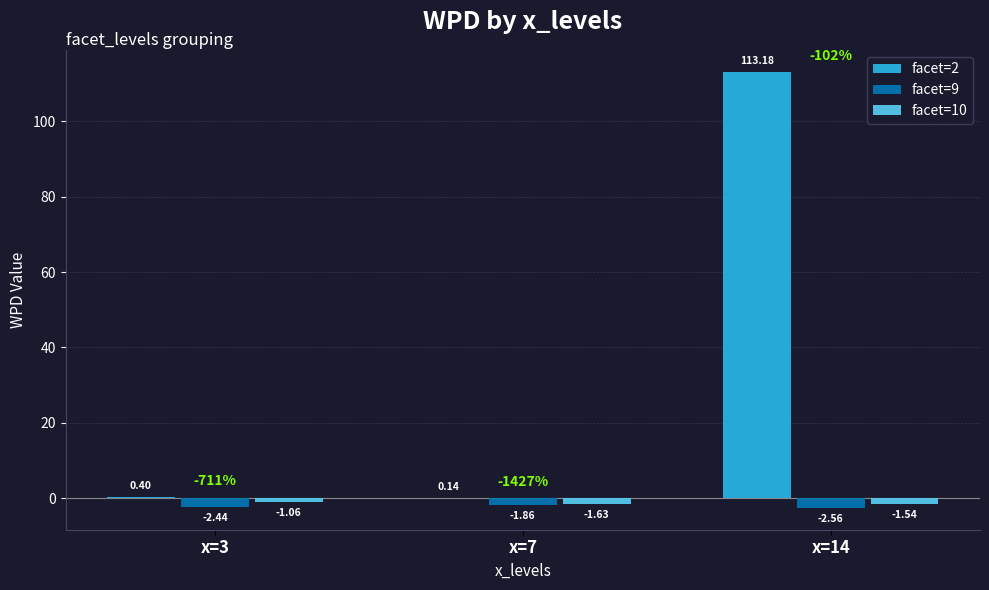

Between x=3 and x=7, which series saw the biggest shift?

facet=9